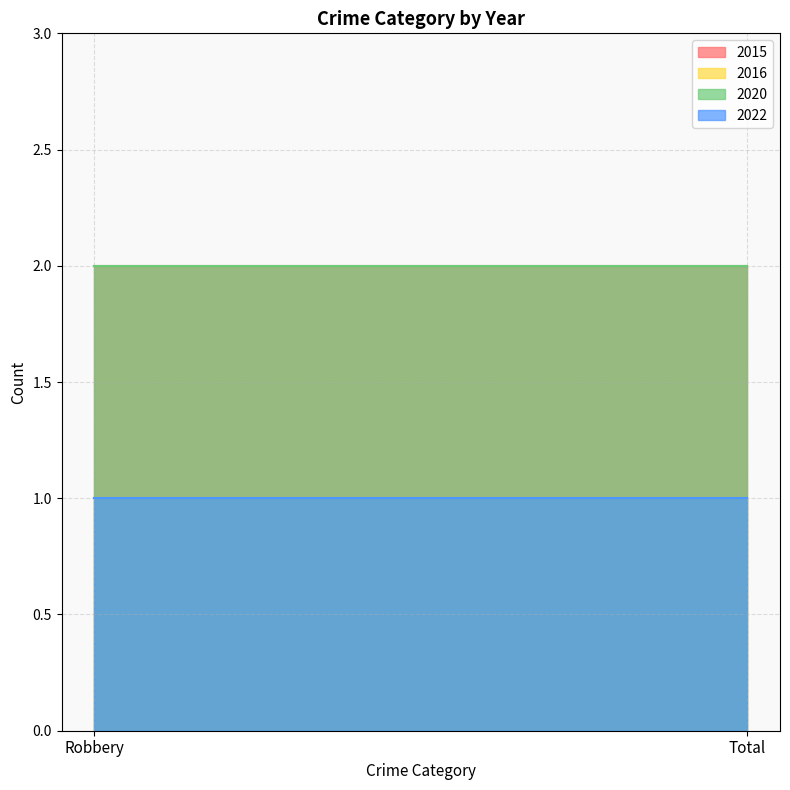

Is the value of 2020 at Total greater than the value of 2022 at Robbery?

Yes